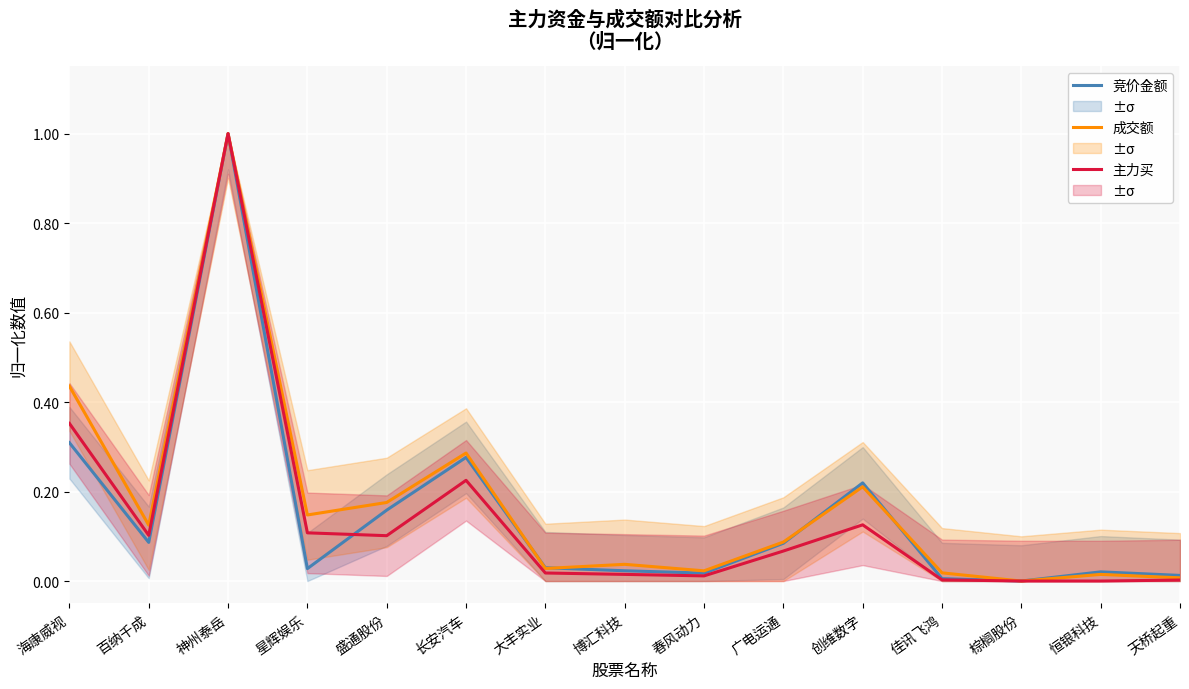

What is the sum of all 主力买 values?

2.1